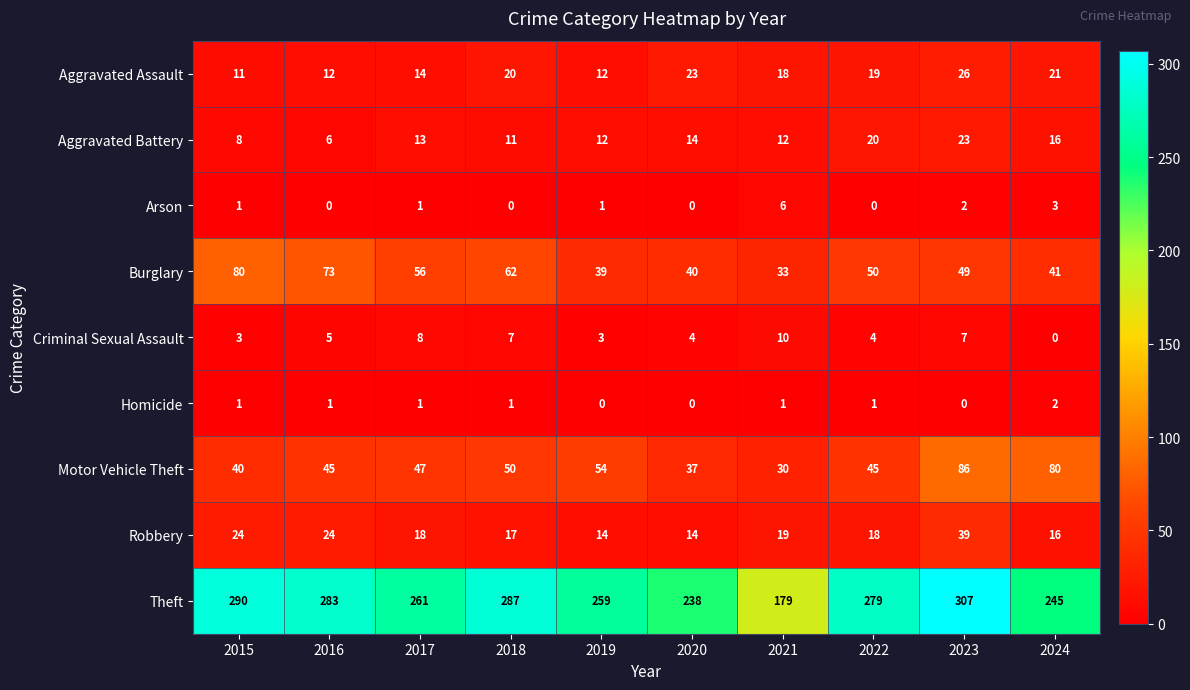

What is the difference between the maximum and minimum values in the Aggravated Battery series?

17